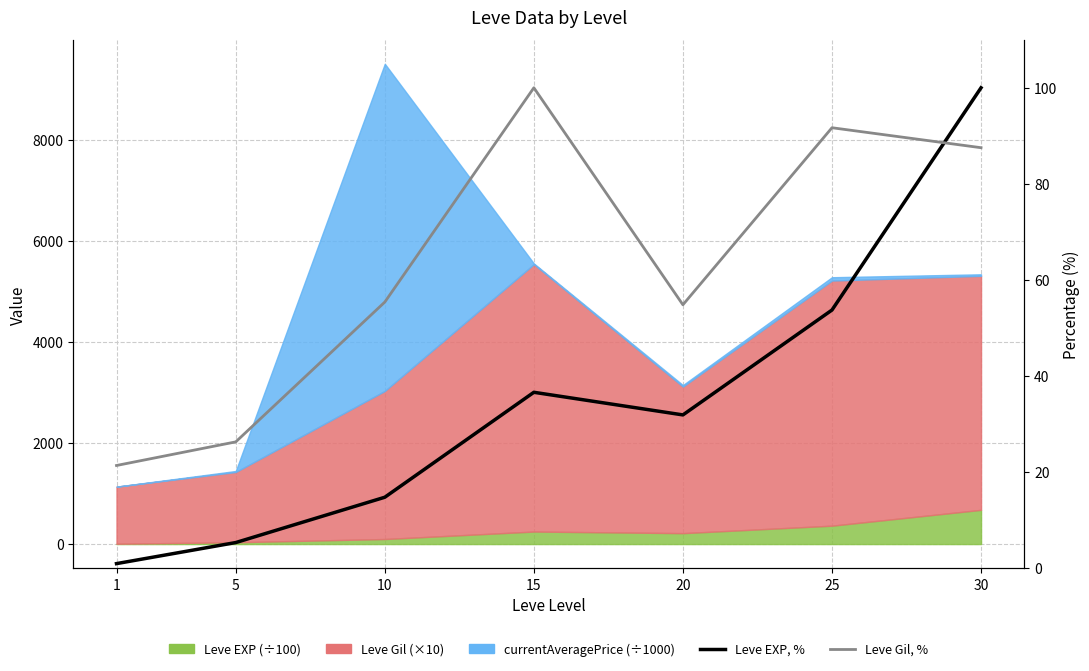

At which category does Leve Gil, % reach its first local peak?

15